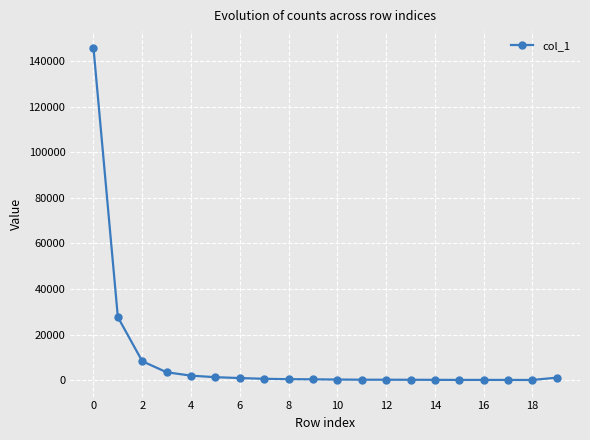

What is the difference between the second highest and minimum values?

27602